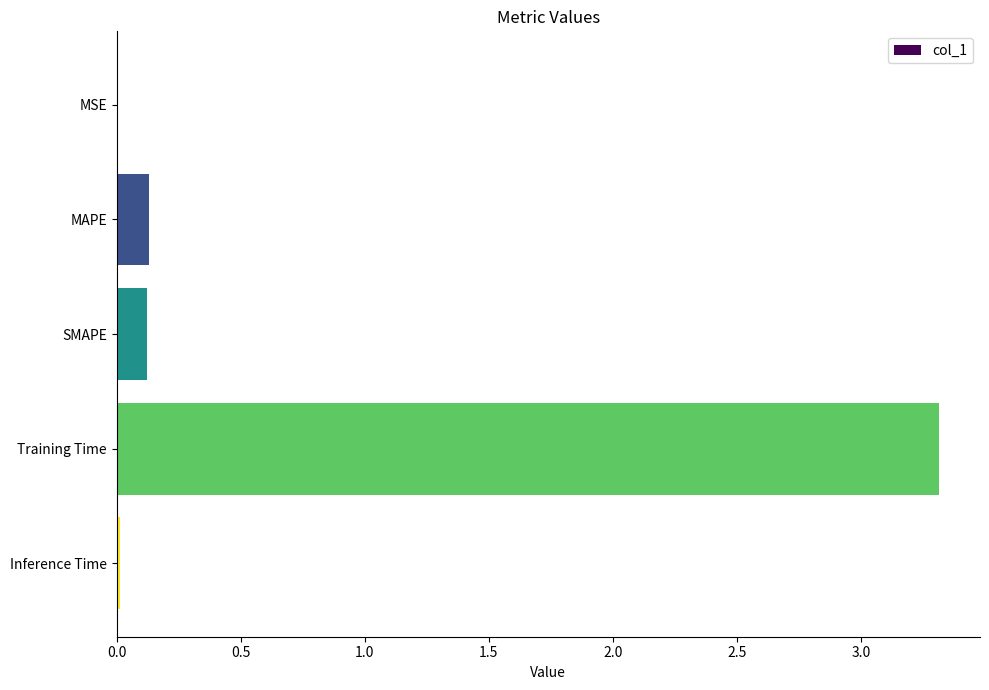

True or false: the data shows 0.0 at MAPE.

False